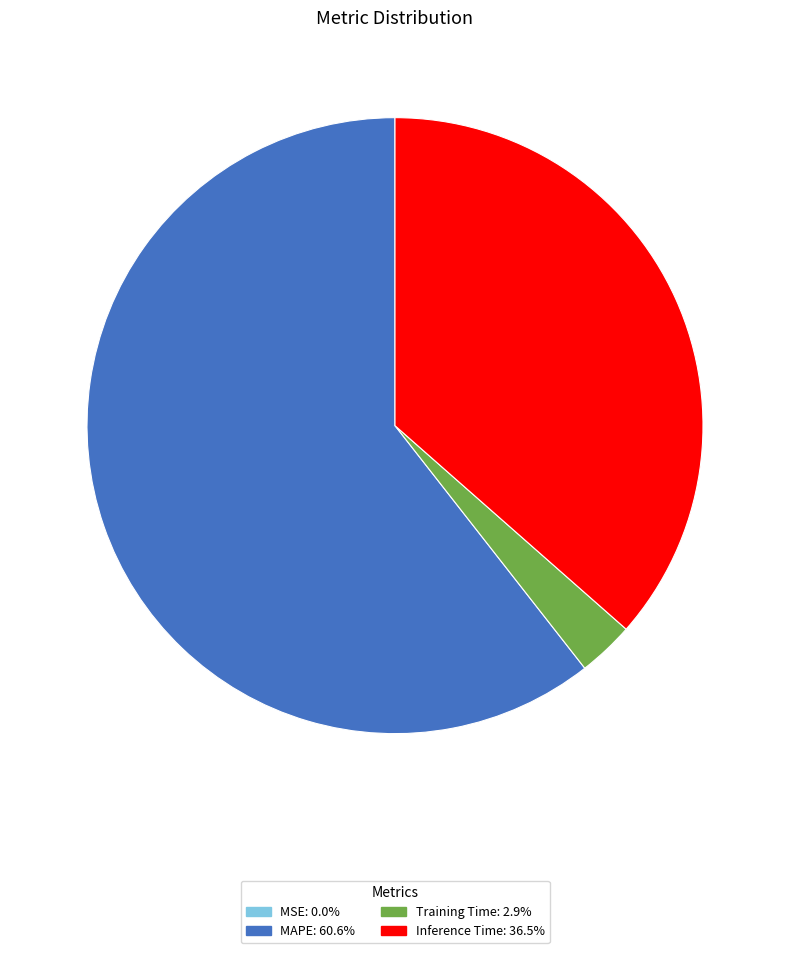

Which category has the biggest portion of the pie?

MAPE